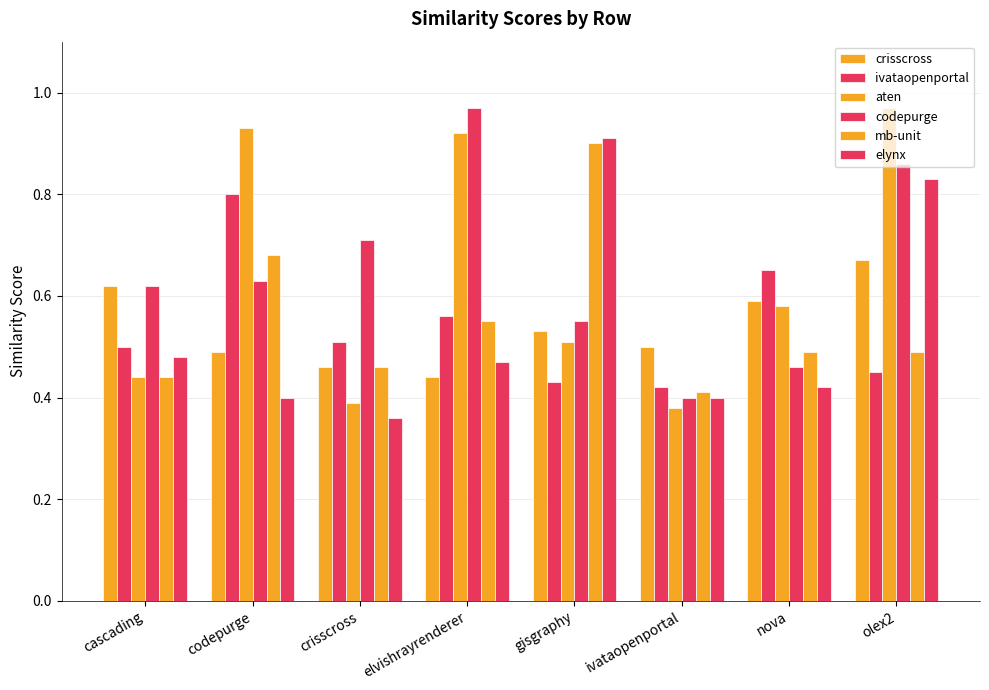

Are the bars horizontal?

No